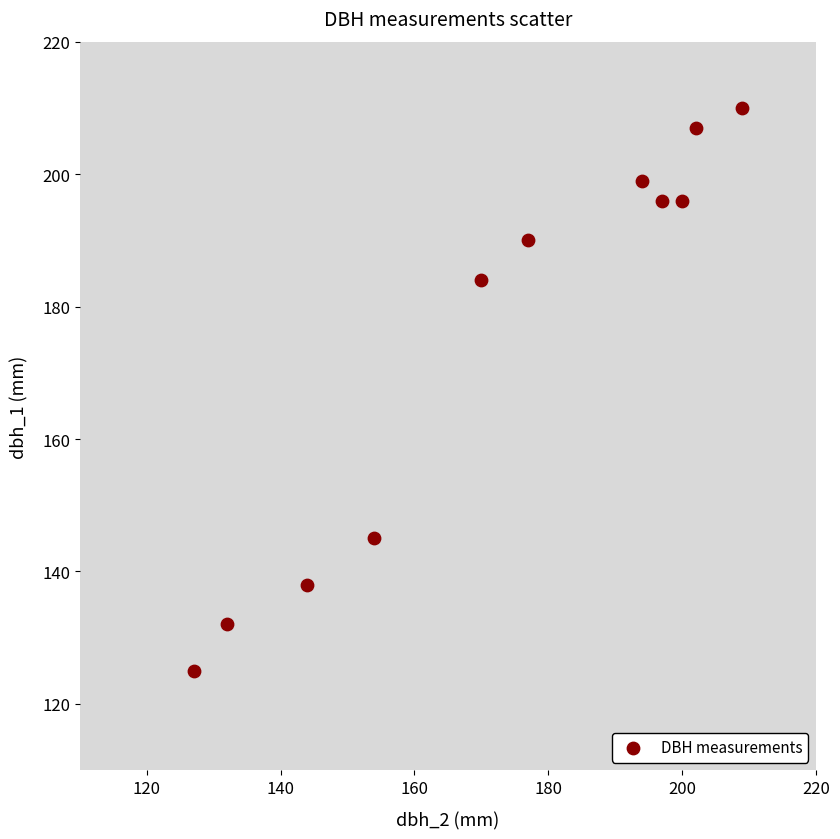

What Y value in the scatter plot is closest to 167?

184